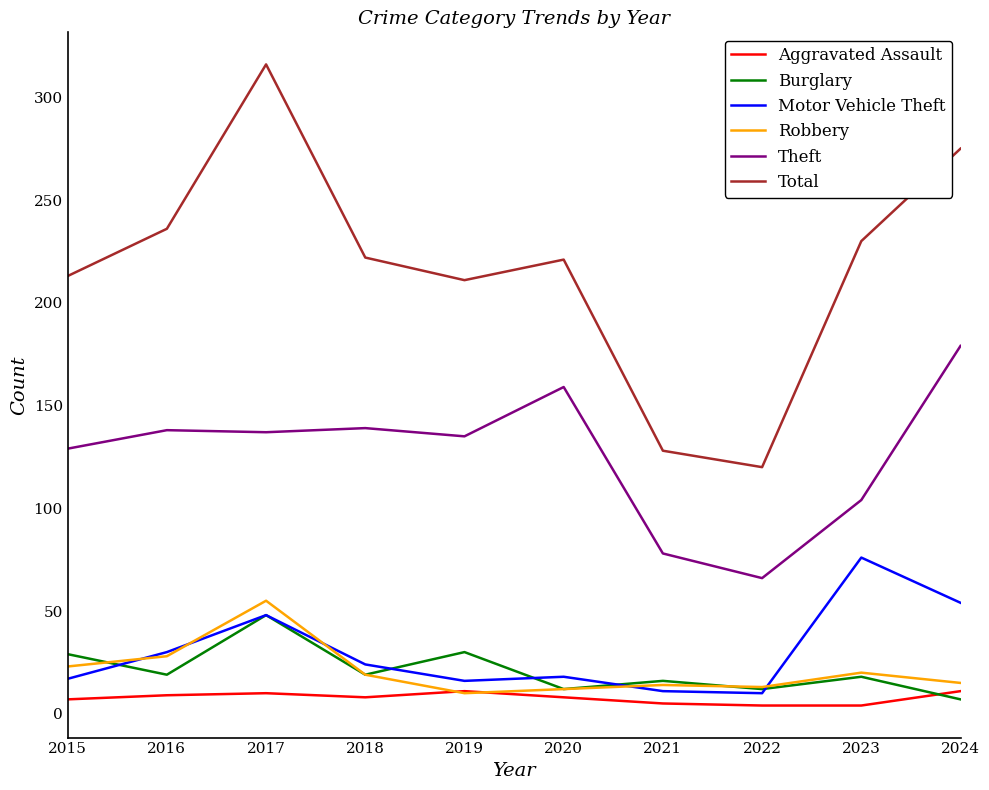

True or false: Robbery and Motor Vehicle Theft intersect in this chart.

True